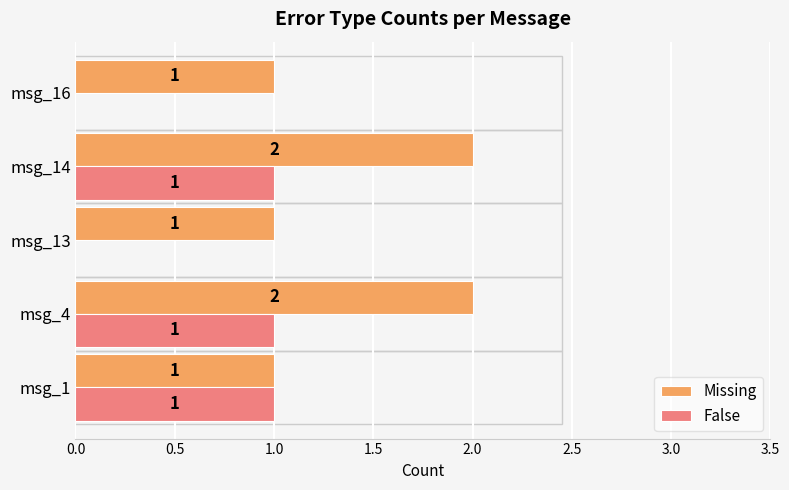

How many False values are between 0 and 1?

5